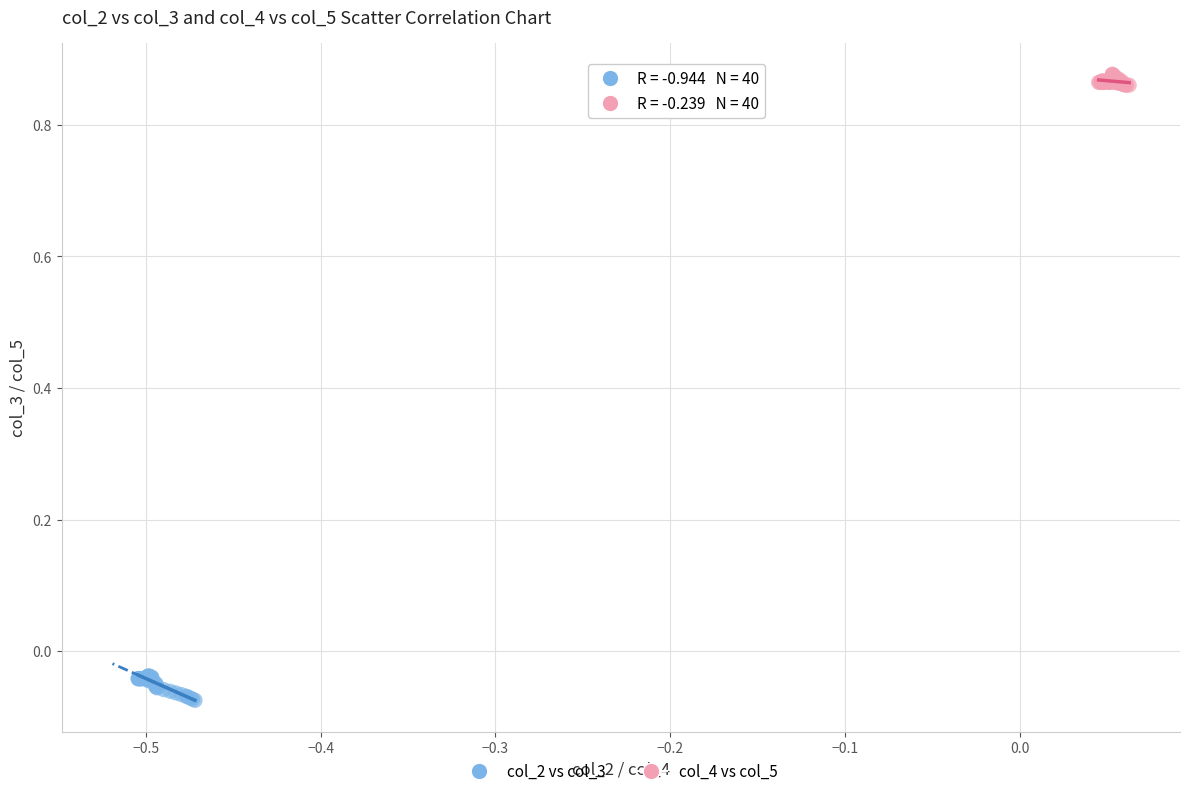

Which series reaches the maximum Y coordinate?

col_4 vs col_5